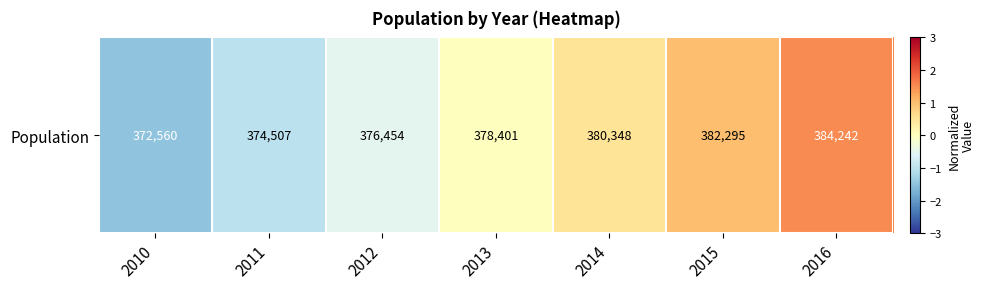

Reading left to right, what are all the values shown in this chart?

-1.5	-1.0	-0.5	0.0	0.5	1.0	1.5